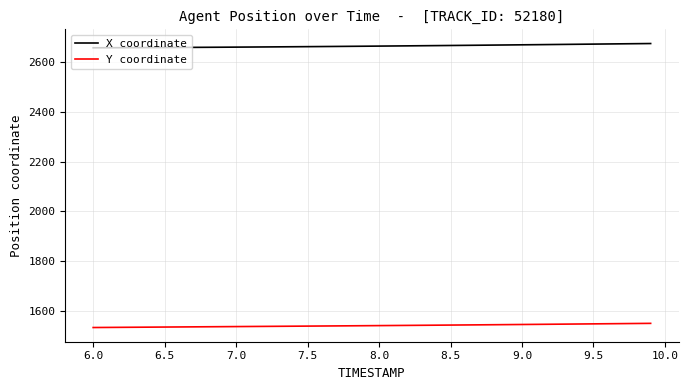

Rank the series by their average value, from highest to lowest.

X coordinate, Y coordinate